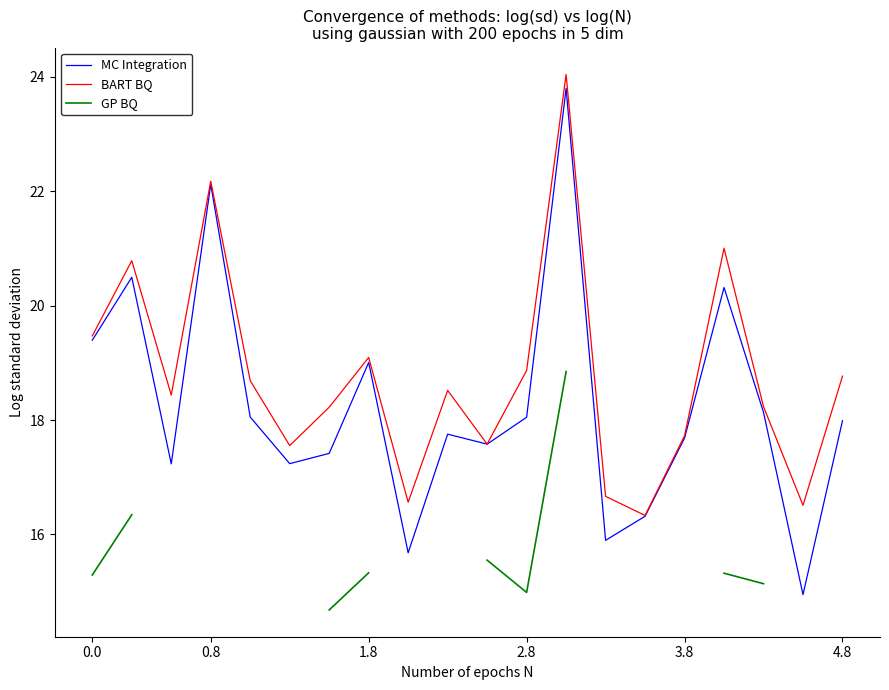

True or false: MC Integration has a value of 4.1 at 3.8.

False